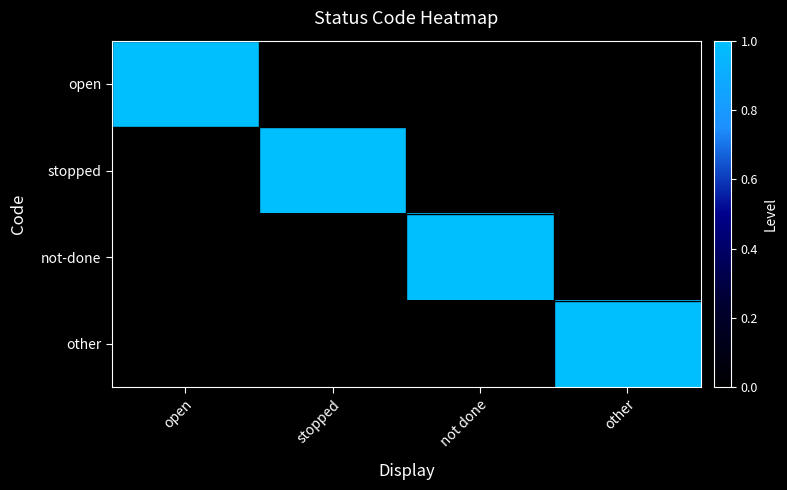

How many series are shown in this chart?

4